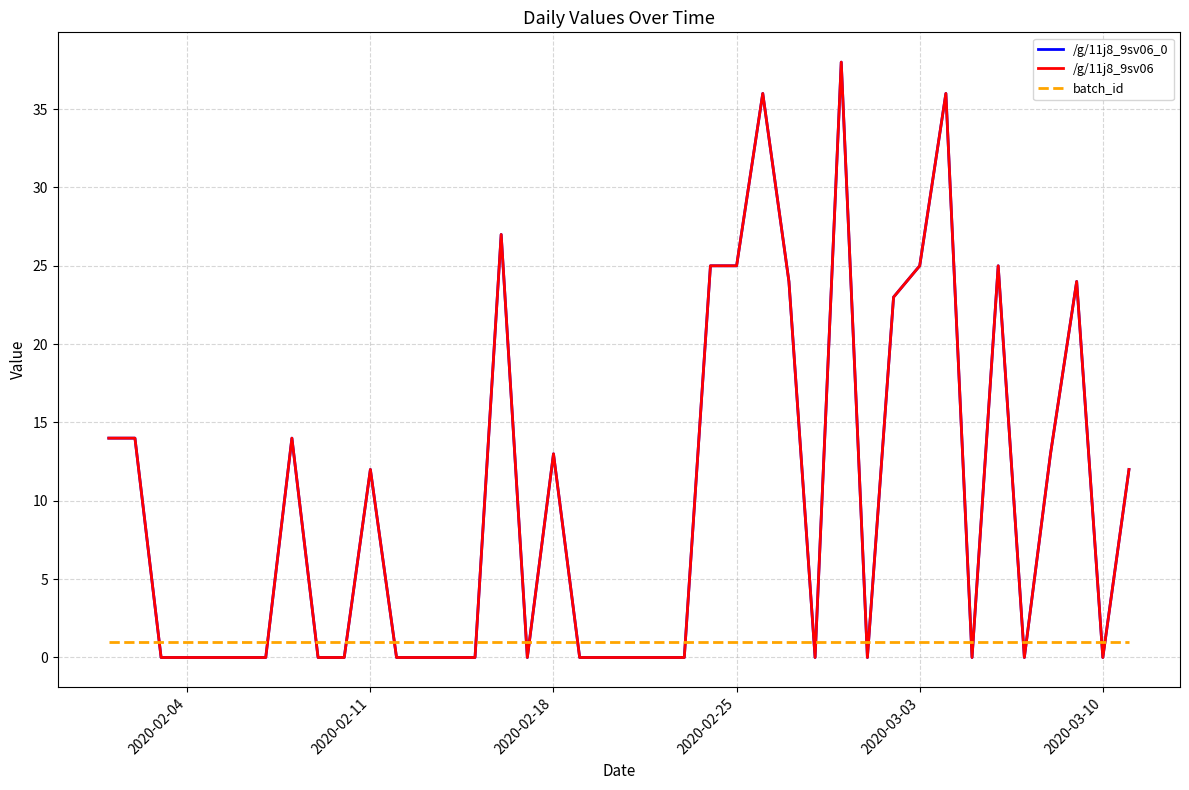

How many interior local peaks does the /g/11j8_9sv06 series have?

9